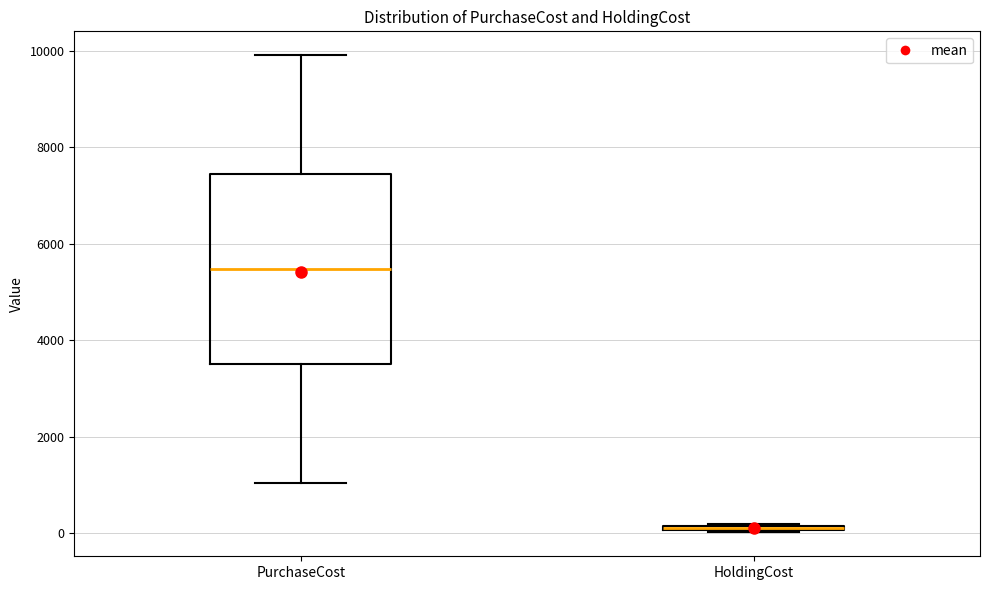

Where does the upper whisker of the box for PurchaseCost end on the y-axis? The values are not printed on the chart, so give them approximately, as read against the axis.

10000